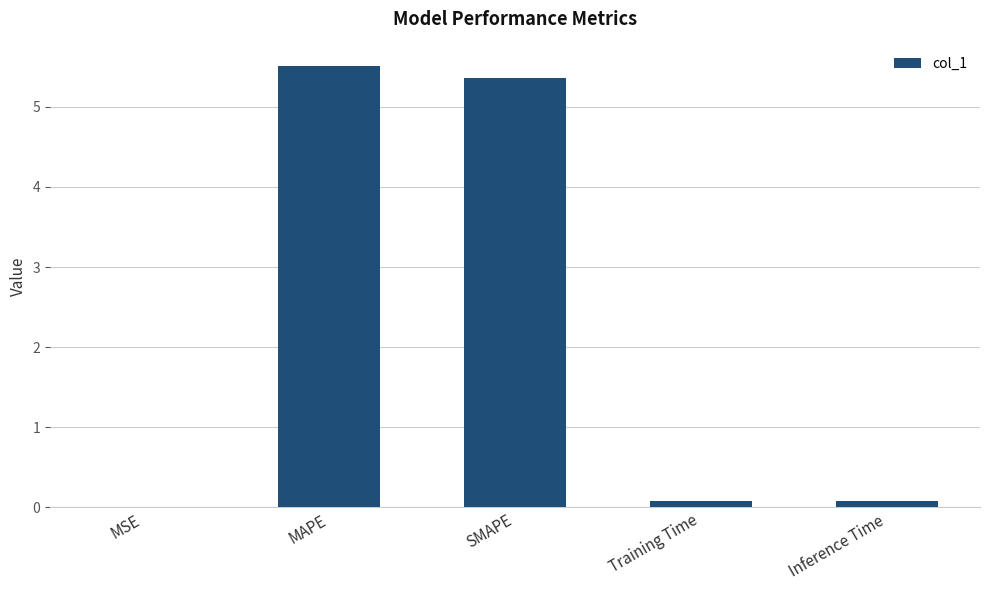

Between Training Time and MSE, which is larger?

Training Time